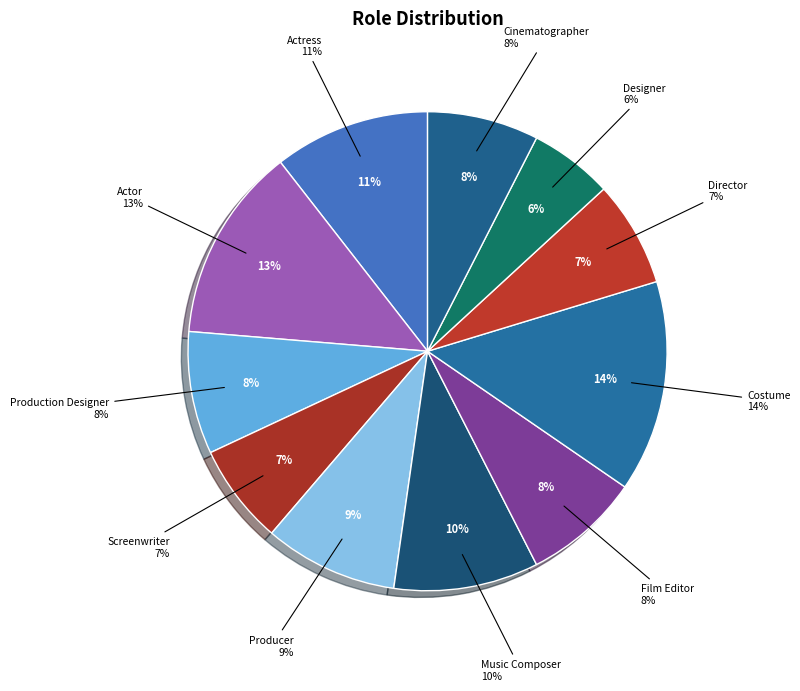

What percentage do Cinematographer and Producer together represent?

16.5%